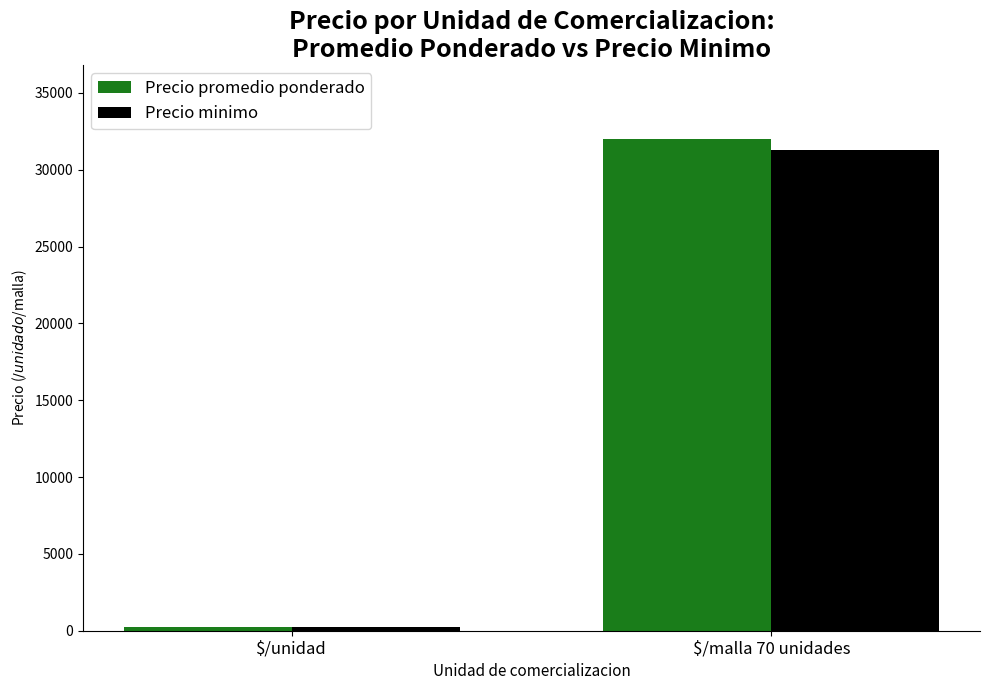

Is the value of Precio promedio ponderado at $/unidad greater than the value of Precio minimo at $/malla 70 unidades?

No